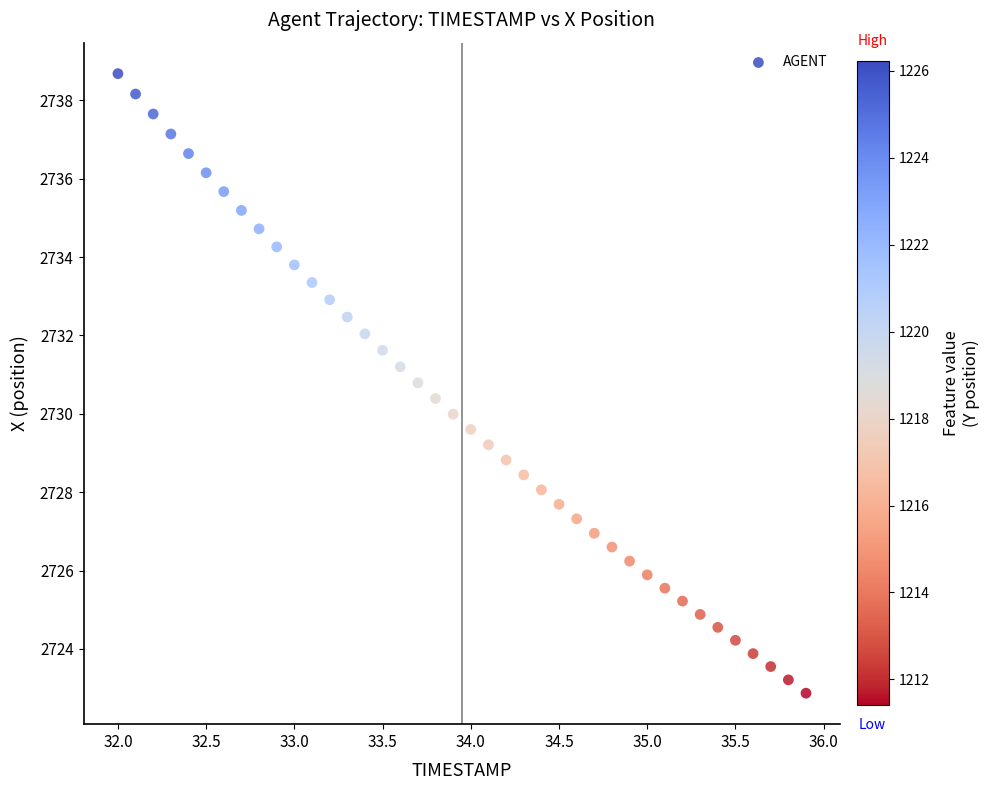

What is the range of Y values (max minus min)?

15.8